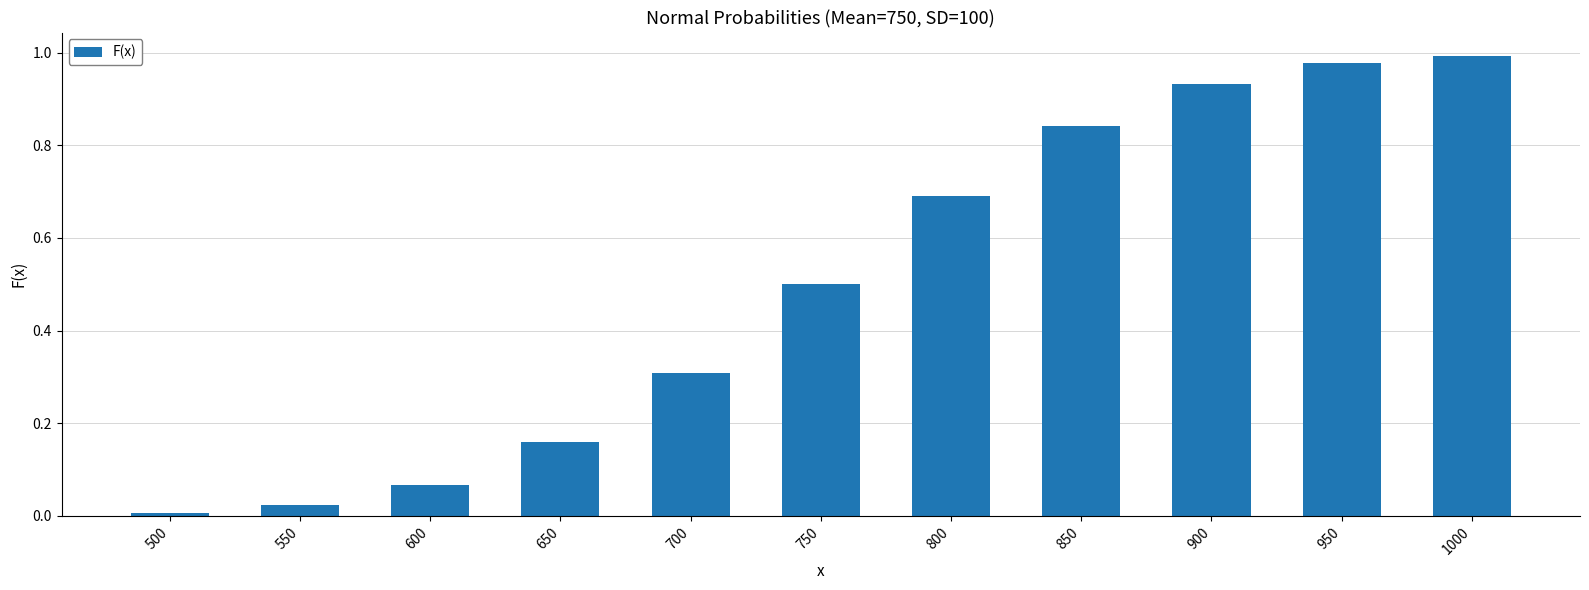

What is the value of the 7th bar from the left?

0.7